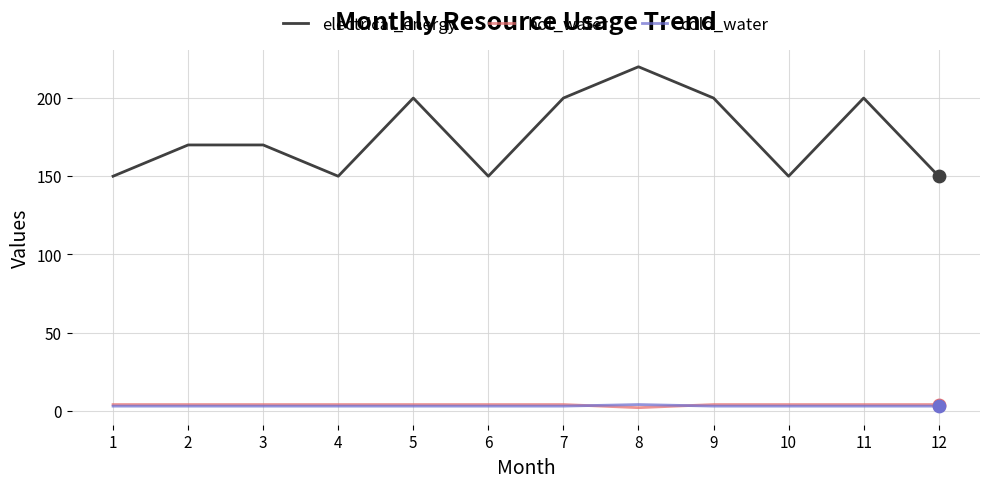

Which series has the widest spread of values?

electrical_energy